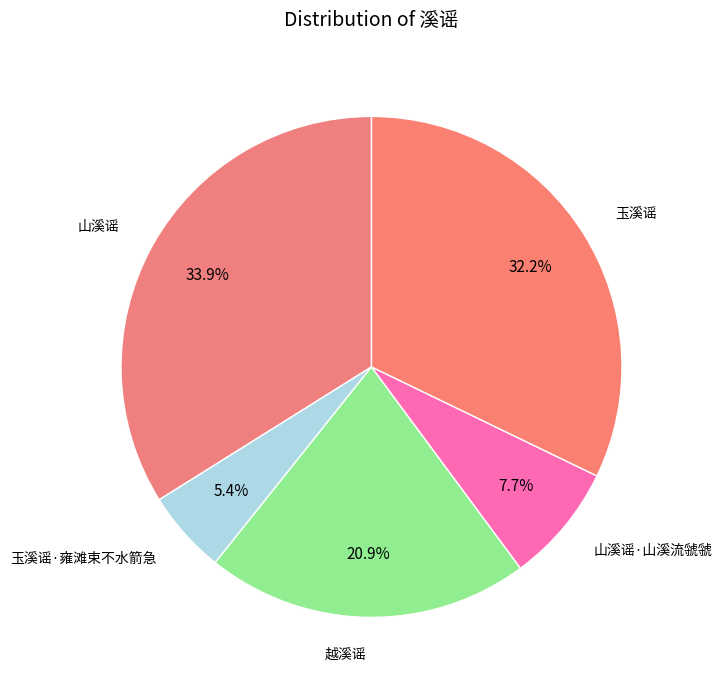

To the nearest percent, what is the difference between the 玉溪谣·雍滩束不水箭急 and 玉溪谣 slice percentages?

27%